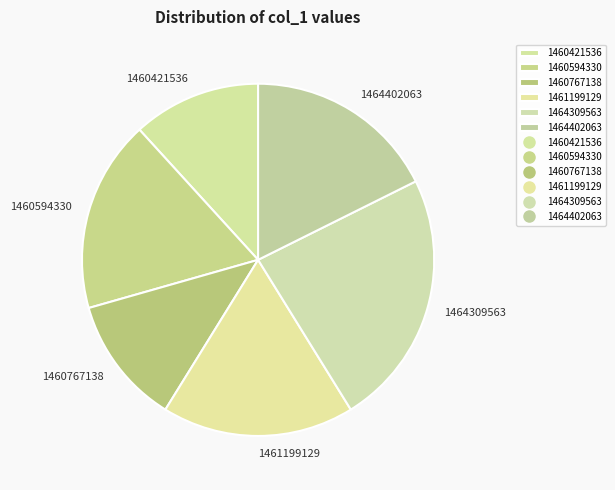

Do 1461199129 and 1464402063 together represent more than half of the pie?

No